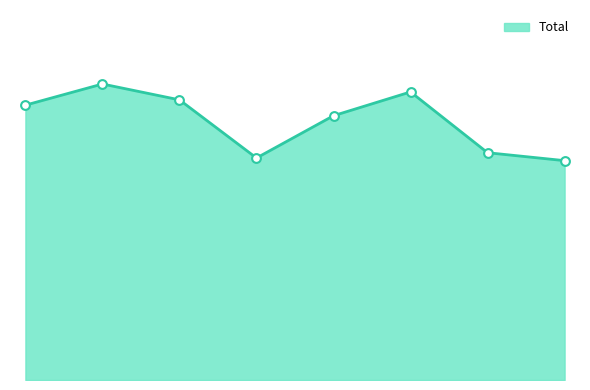

Is this an area chart (filled region under the line)?

Yes